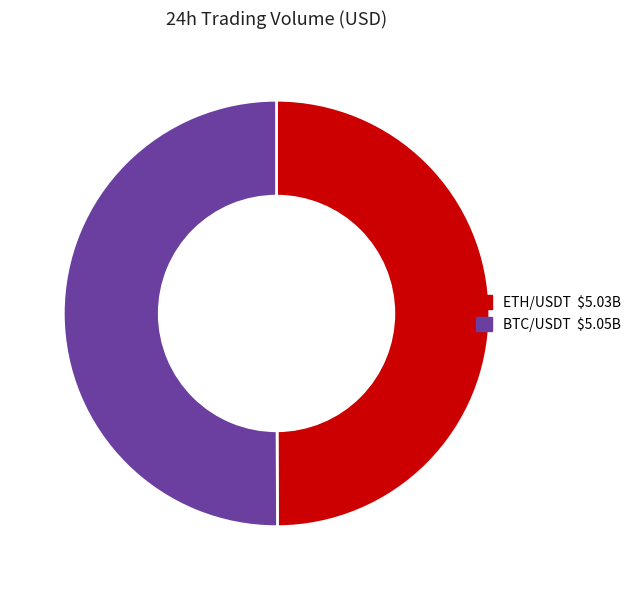

How many slices are in this pie chart?

2